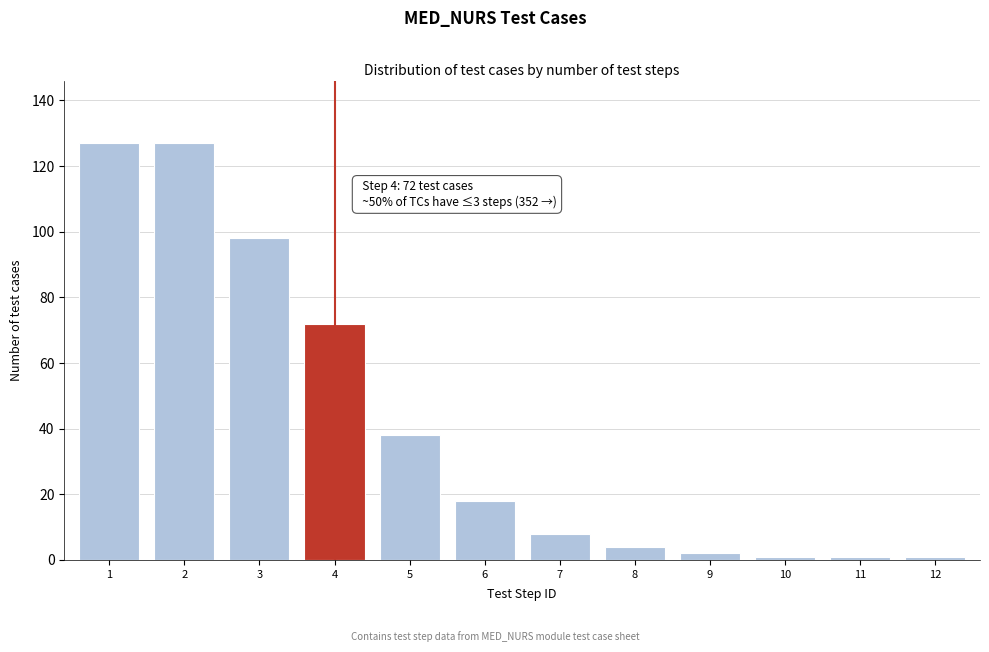

Reading left to right, transcribe all the data shown in this chart.

1=127	2=127	3=98	4=72	5=38	6=18	7=8	8=4	9=2	10=1	11=1	12=1